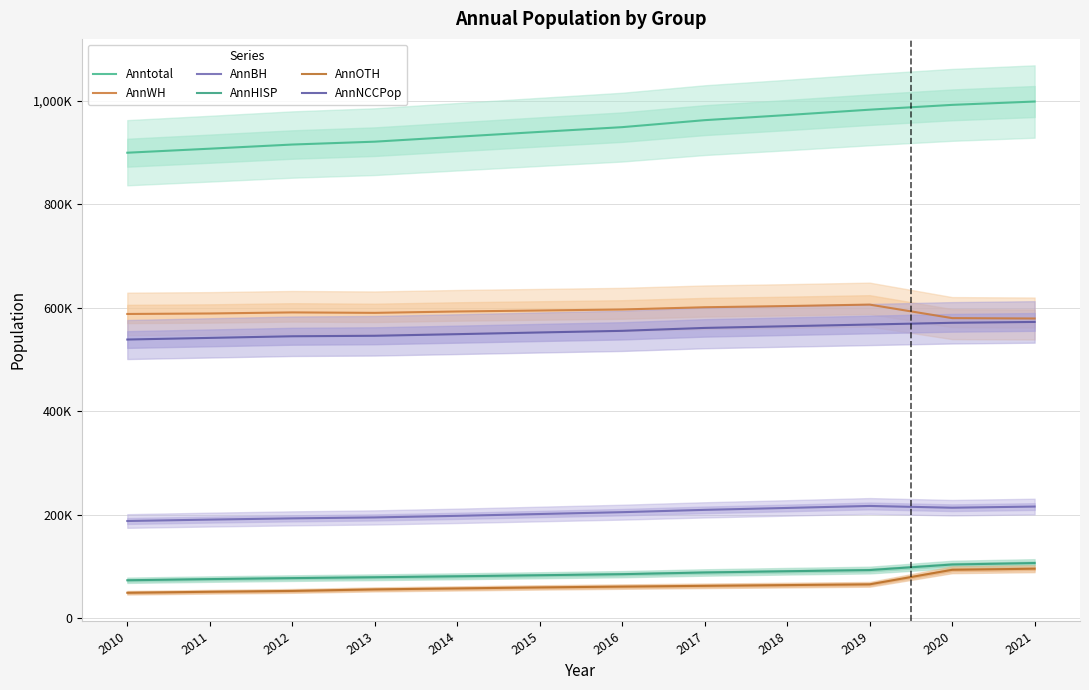

True or false: AnnHISP and AnnWH cross at least once.

False